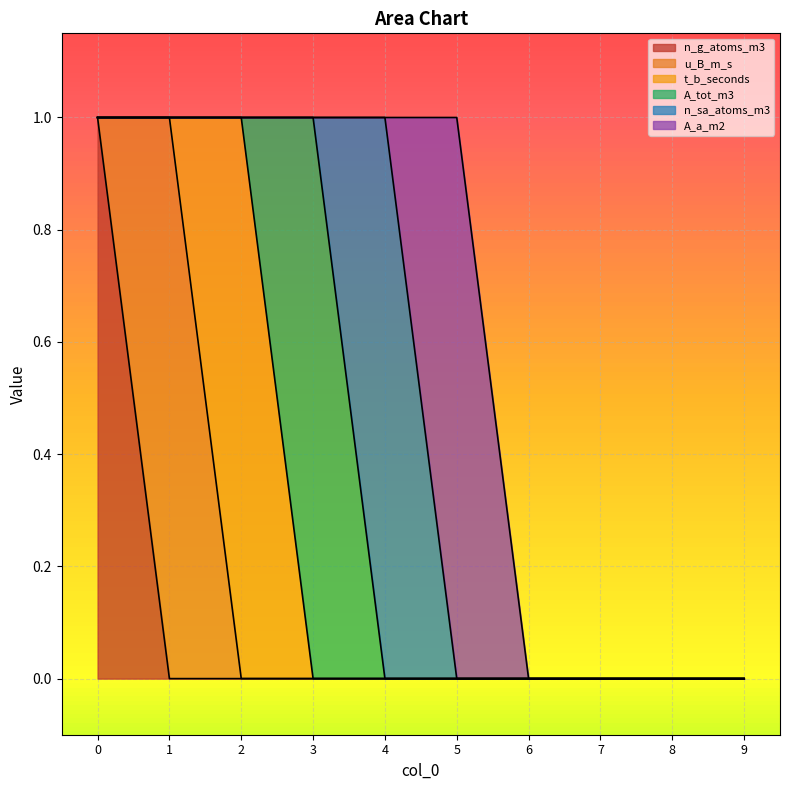

Reading right to left, what are all the values shown in this chart?

n_g_atoms_m3: 9=0	8=0	7=0	6=0	5=0	4=0	3=0	2=0	1=0	0=1
u_B_m_s: 9=0	8=0	7=0	6=0	5=0	4=0	3=0	2=0	1=1	0=0
t_b_seconds: 9=0	8=0	7=0	6=0	5=0	4=0	3=0	2=1	1=0	0=0
A_tot_m3: 9=0	8=0	7=0	6=0	5=0	4=0	3=1	2=0	1=0	0=0
n_sa_atoms_m3: 9=0	8=0	7=0	6=0	5=0	4=1	3=0	2=0	1=0	0=0
A_a_m2: 9=0	8=0	7=0	6=0	5=1	4=0	3=0	2=0	1=0	0=0